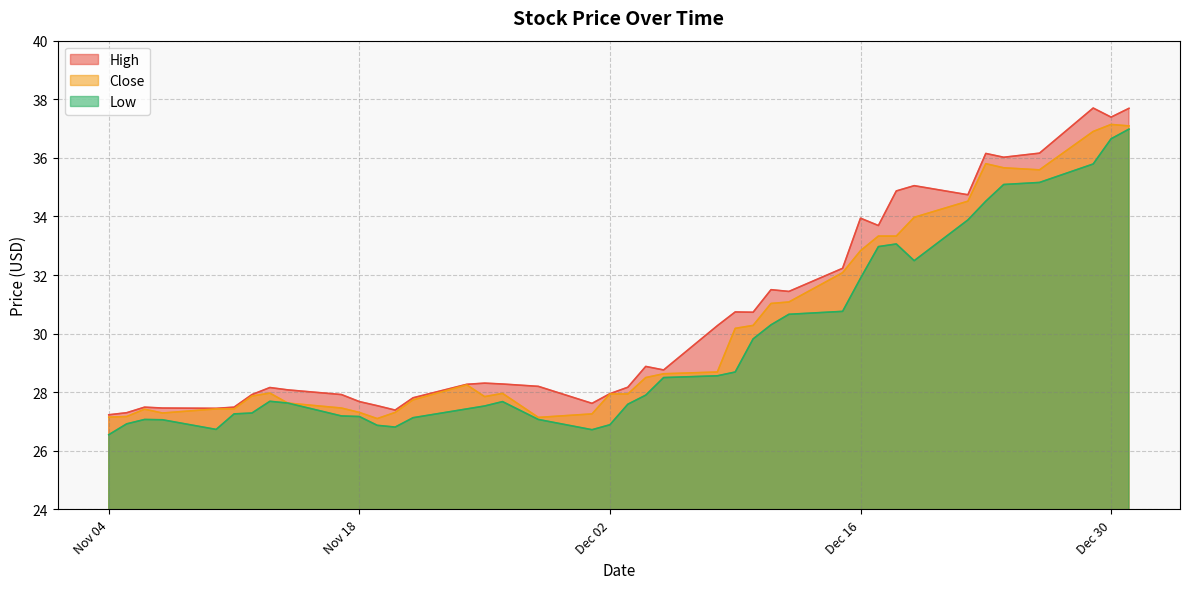

At which label does Low reach its peak?

2014-12-31